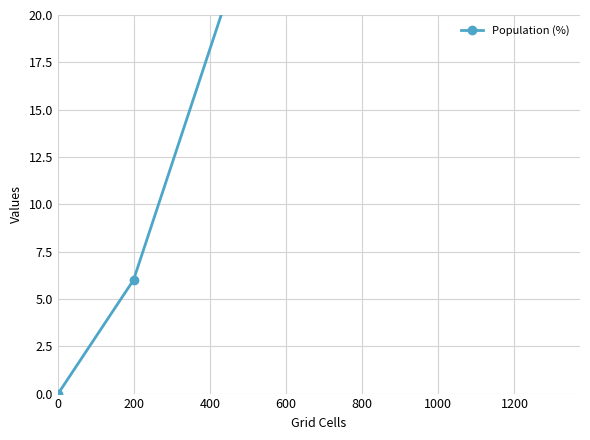

Rank the categories by value from lowest to highest.

0, 200, 400, 600